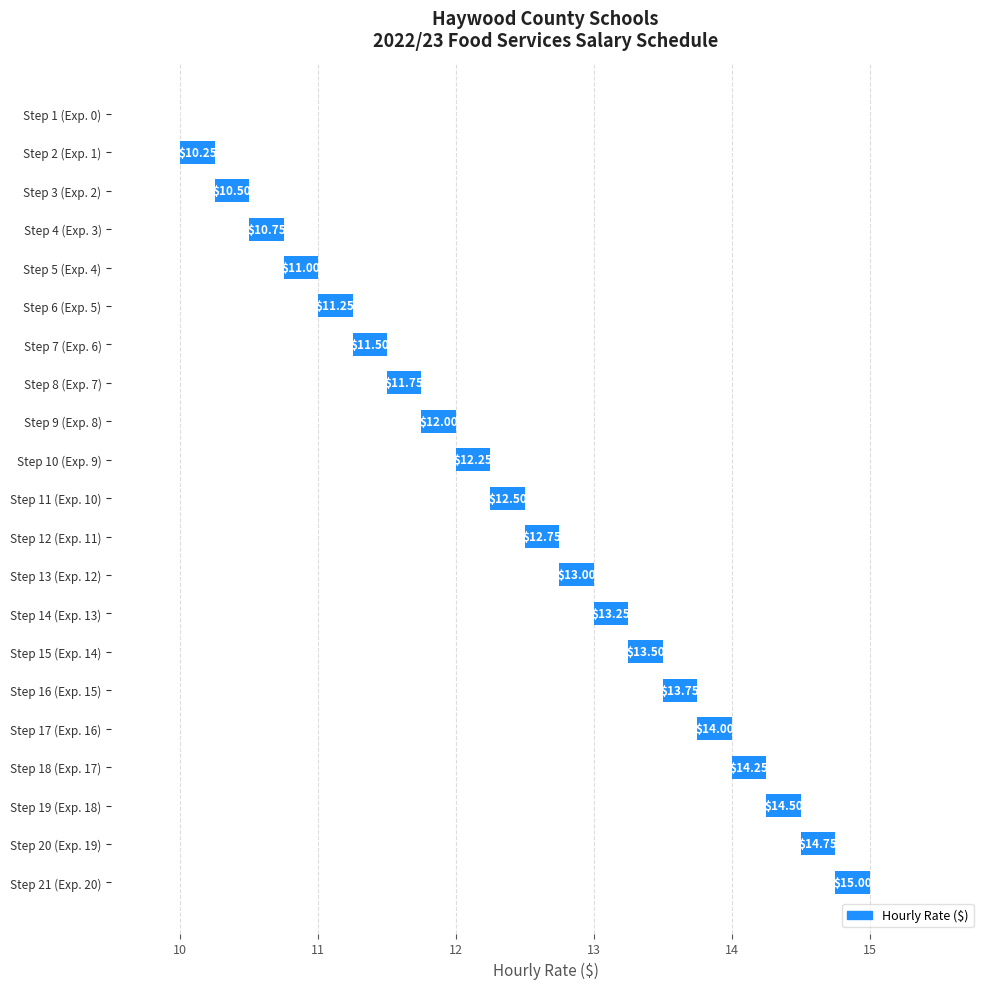

What is the approximate value at Step 17 (Exp. 16)?

0.2